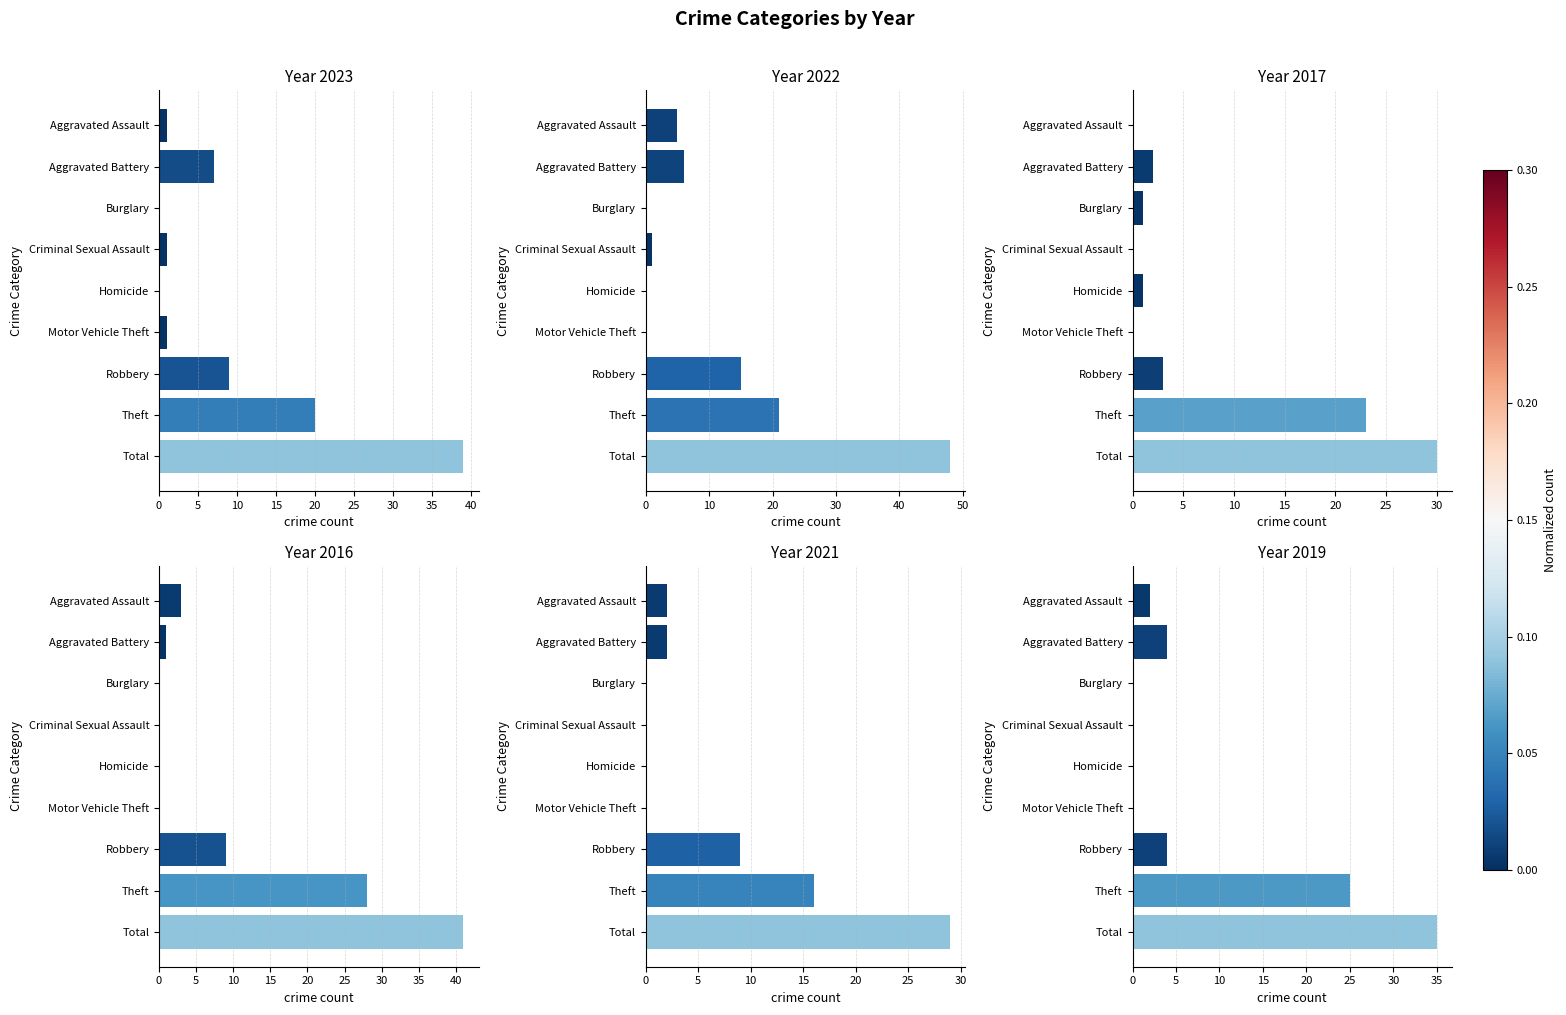

Reading left to right, transcribe all the data shown in this chart.

2023: 1	7	0	1	0	1	9	20	39
2022: 5	6	0	1	0	0	15	21	48
2017: 0	2	1	0	1	0	3	23	30
2016: 3	1	0	0	0	0	9	28	41
2021: 2	2	0	0	0	0	9	16	29
2019: 2	4	0	0	0	0	4	25	35